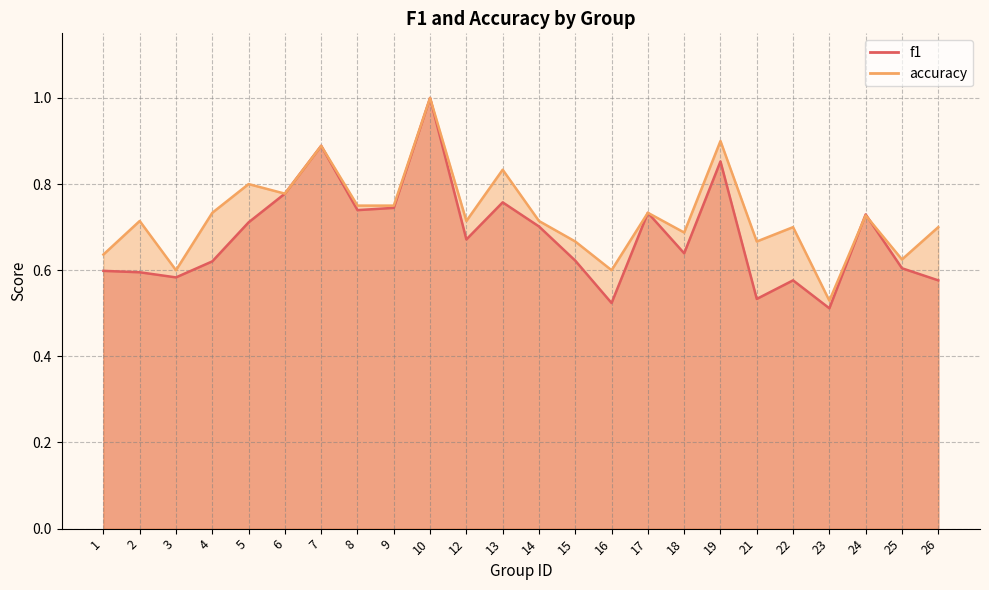

What is the sum of all accuracy values?

17.4